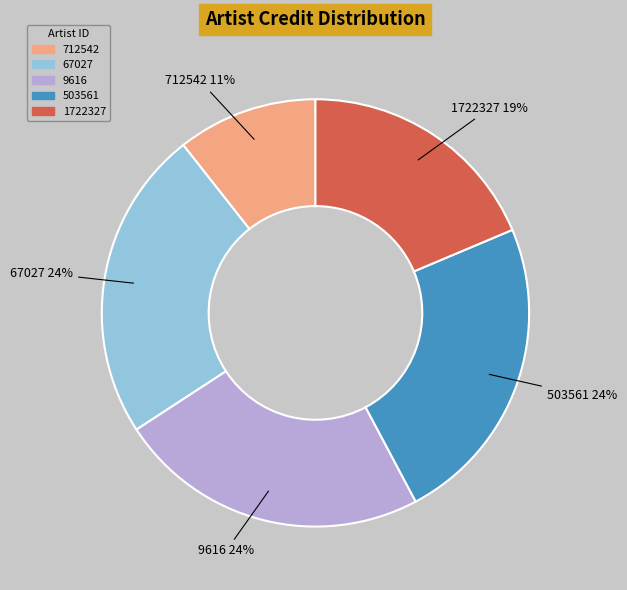

To the nearest percent, what portion does 9616 represent?

24%